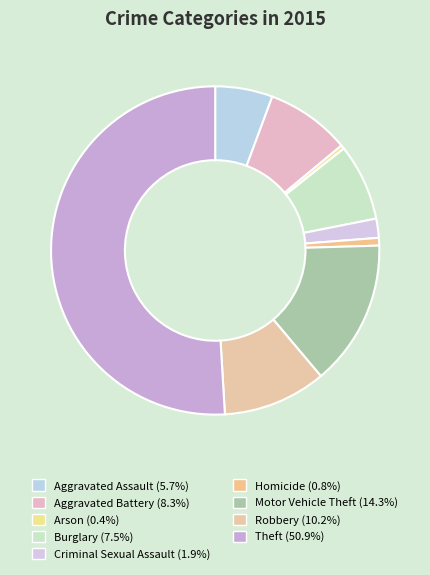

How many slices are in this pie chart?

9